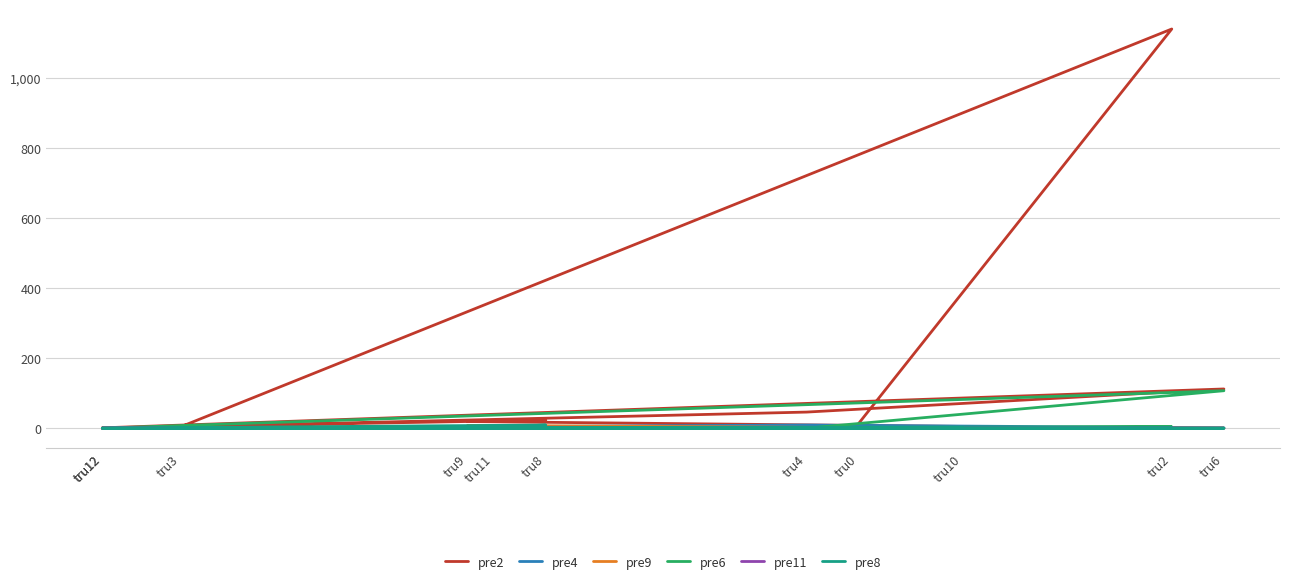

Reading left to right, list all the values displayed in this chart.

pre2: 14	1140	4	46	112	1	23	19	5	5	1
pre4: 1	2	0	9	1	0	1	0	0	0	0
pre9: 0	1	0	2	0	0	0	8	0	1	0
pre6: 0	4	0	0	107	0	0	0	0	0	0
pre11: 0	0	0	1	0	0	0	0	0	3	0
pre8: 0	0	0	0	0	0	9	0	0	0	0